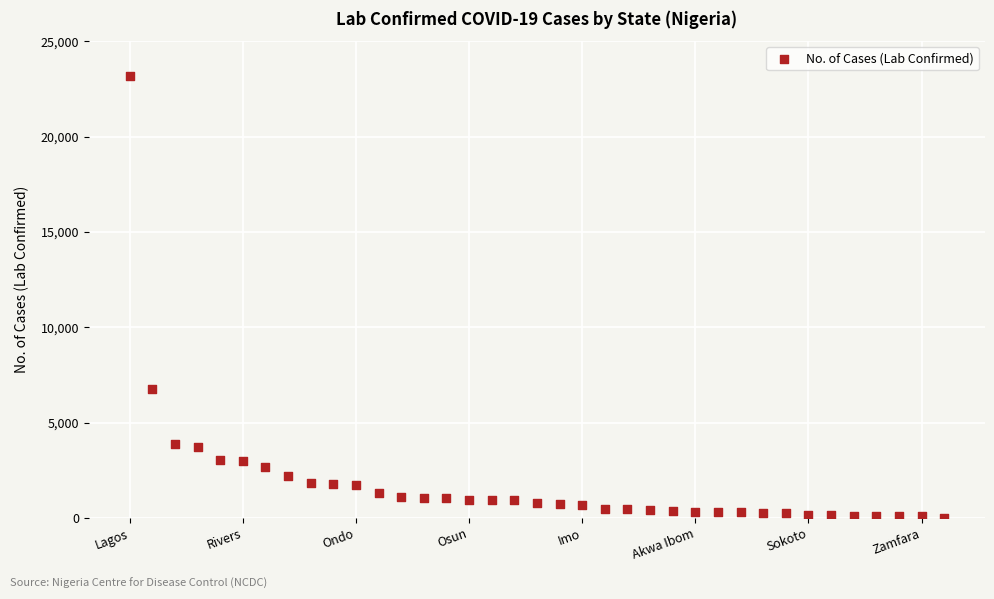

What Y value in the scatter plot is closest to 11597?

6767